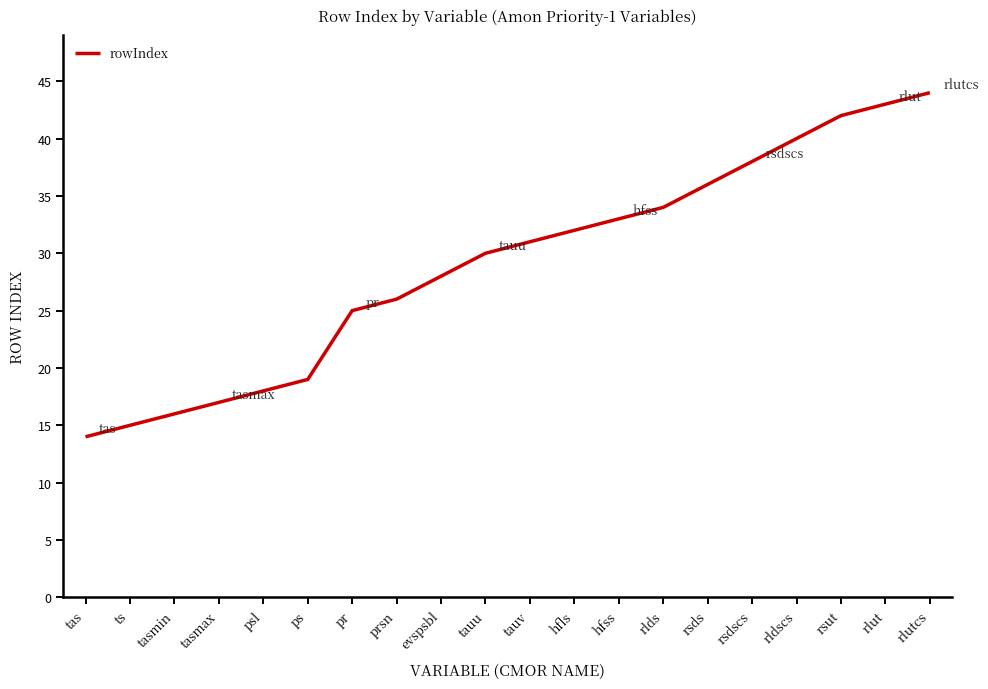

Reading right to left, extract all data points from this chart.

rlutcs=44	rlut=43	rsut=42	rldscs=40	rsdscs=38	rsds=36	rlds=34	hfss=33	hfls=32	tauv=31	tauu=30	evspsbl=28	prsn=26	pr=25	ps=19	psl=18	tasmax=17	tasmin=16	ts=15	tas=14